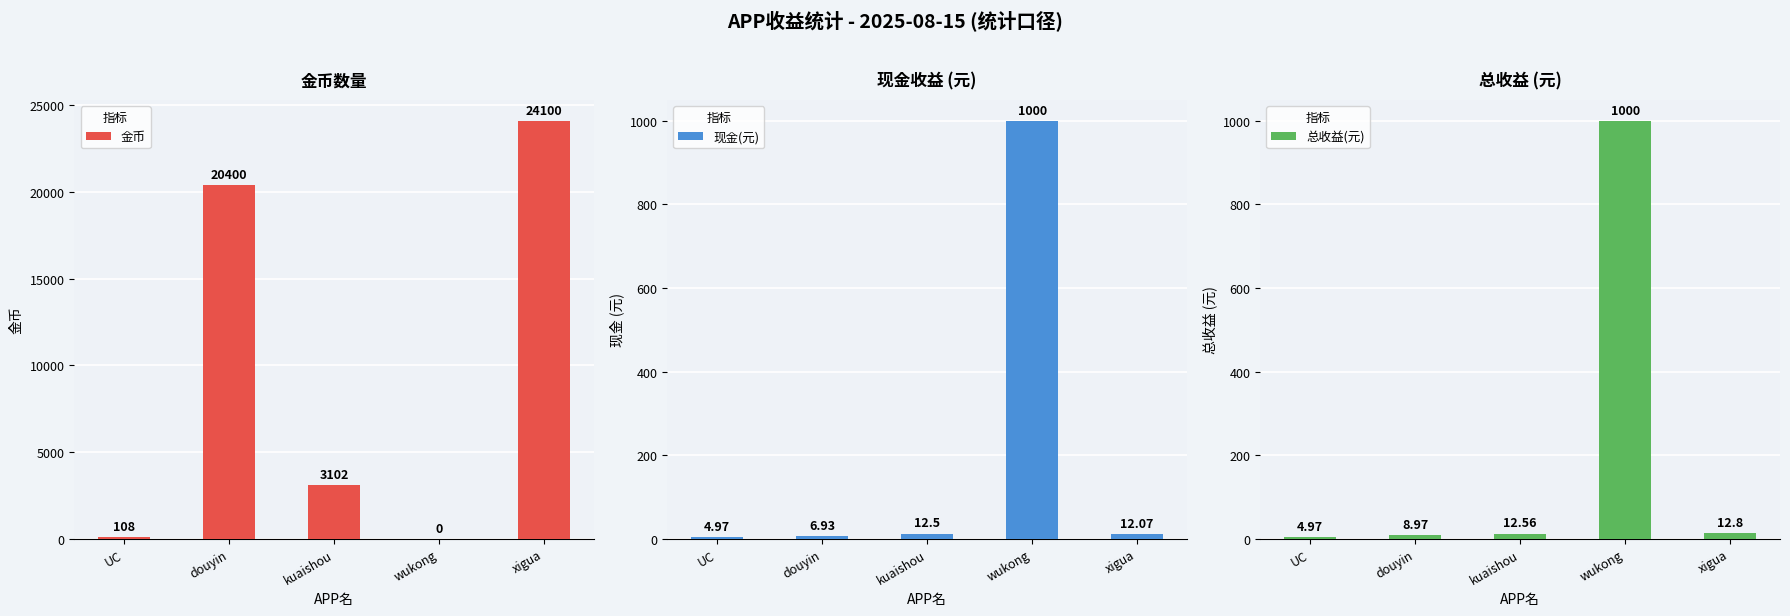

Which label corresponds to the largest value in the chart?

xigua